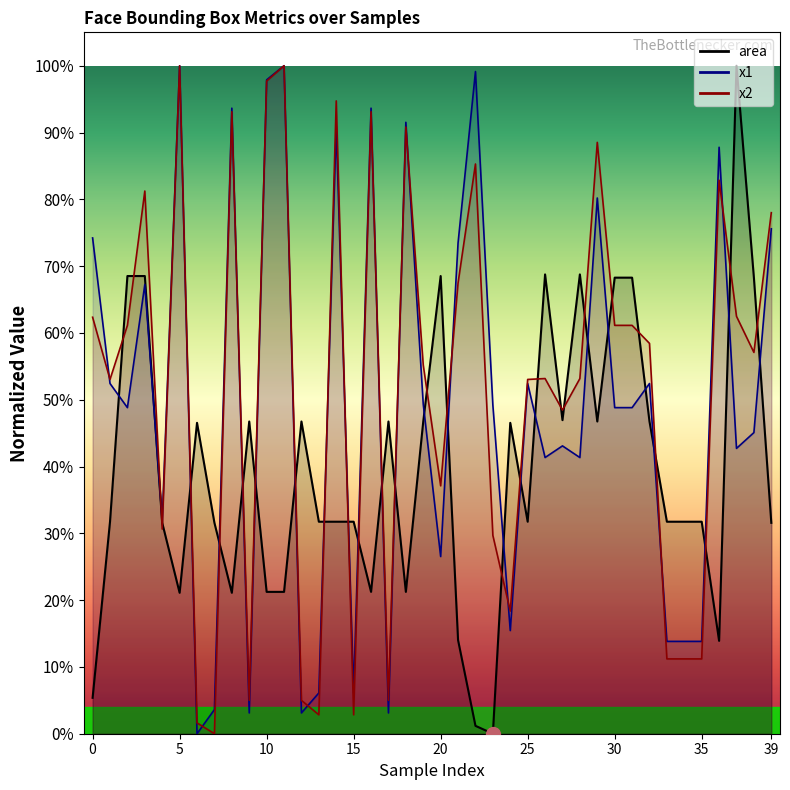

What is the difference between the second highest and minimum values in the area series?

0.7